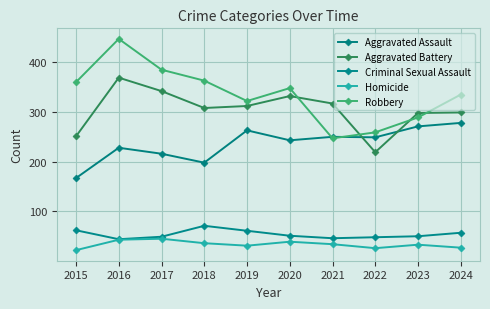

What are all the series names shown in the legend?

Aggravated Assault, Aggravated Battery, Criminal Sexual Assault, Homicide, Robbery